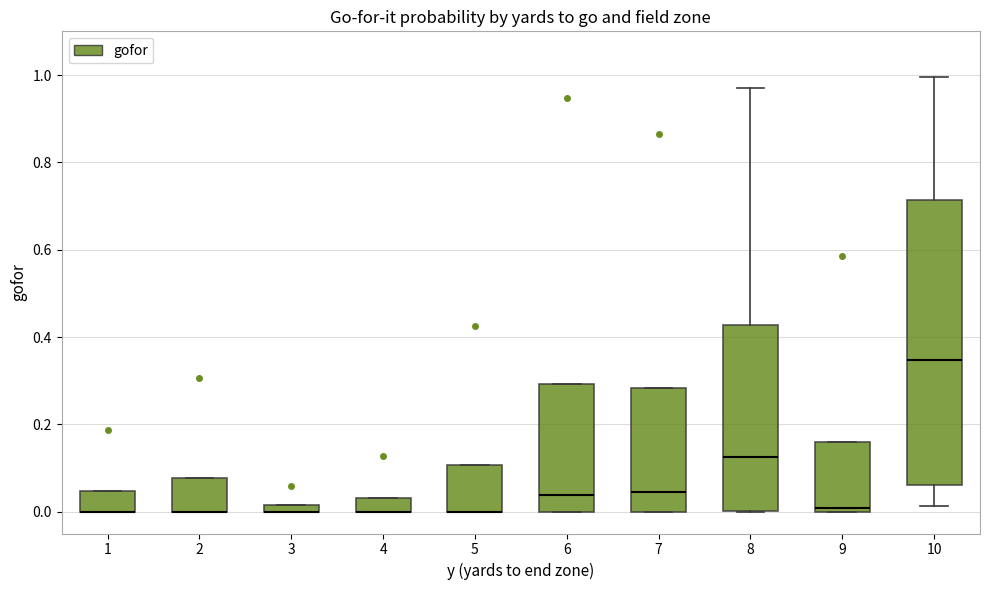

Where is the upper edge of the box at x = 7 on the y-axis? The values are not printed on the chart, so give them approximately, as read against the axis.

0.28